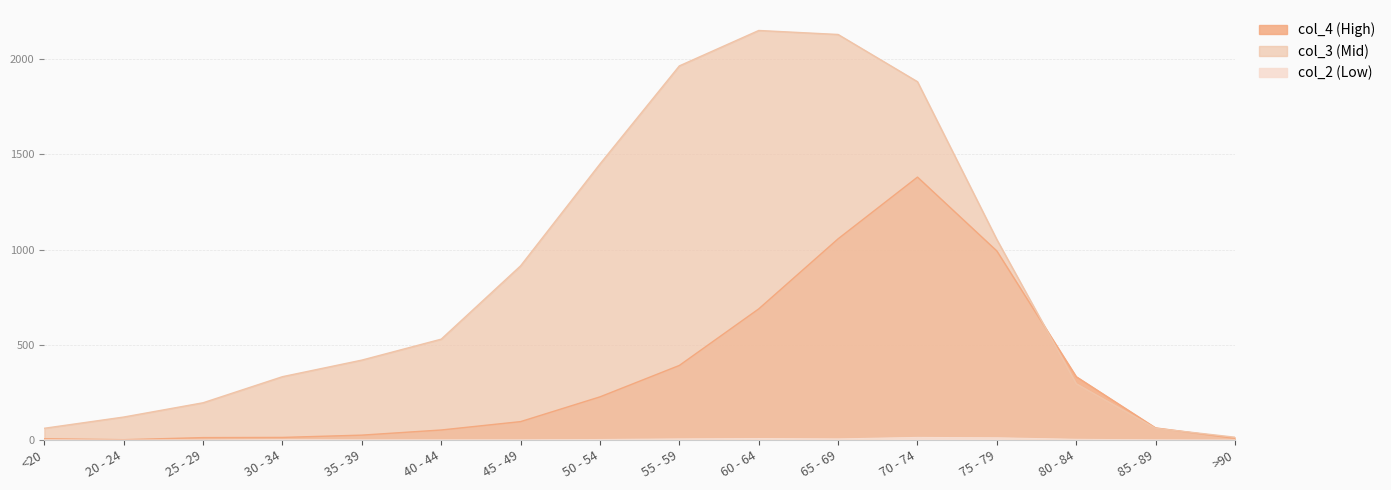

Reading right to left, list all the values displayed in this chart.

col_4: 9	64	333	993	1381	1057	689	392	227	97	53	26	14	13	2	7
col_3: 15	62	296	1053	1882	2130	2151	1965	1450	915	530	420	333	196	121	62
col_2: 0	1	4	12	14	6	8	6	3	1	1	1	2	0	0	1